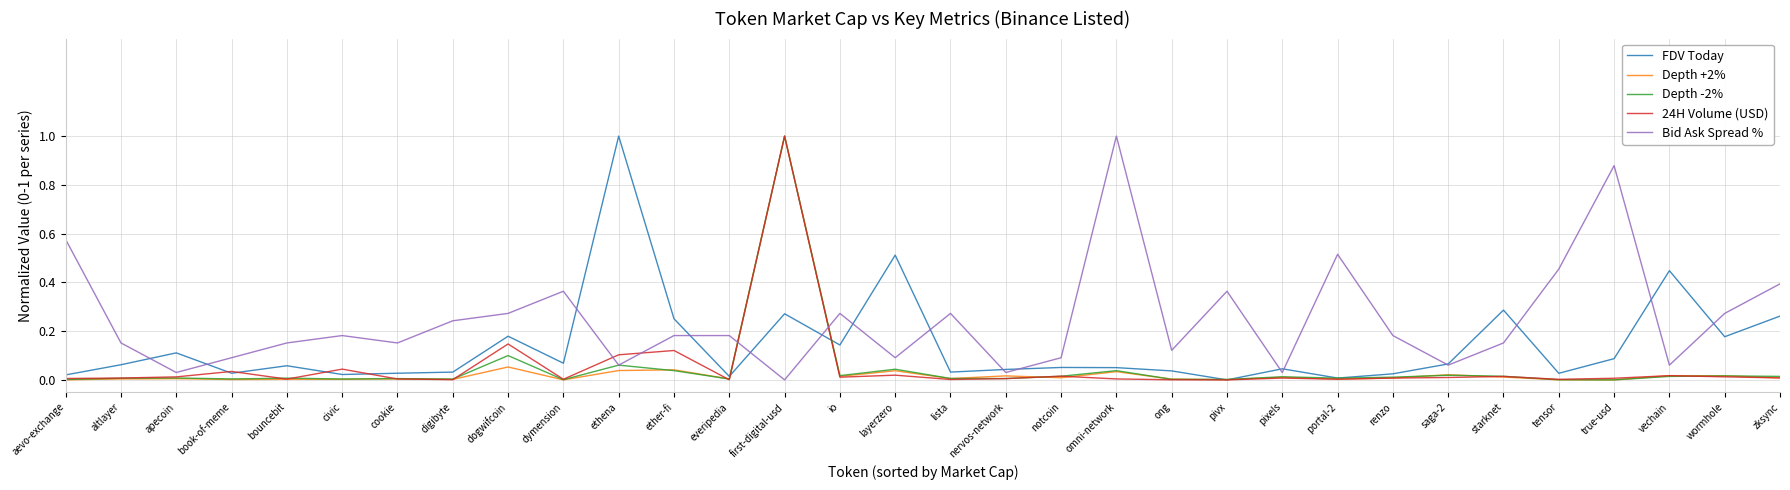

Which series has the largest total across all categories?

Bid Ask Spread %